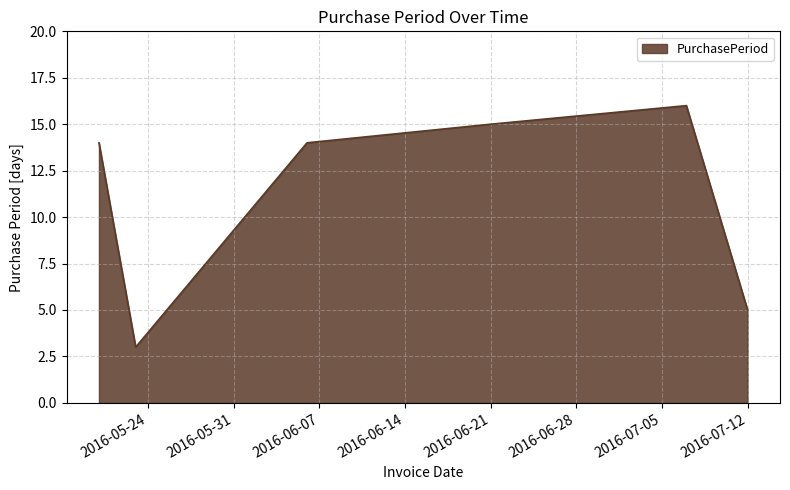

How many categories are shown in the chart?

6